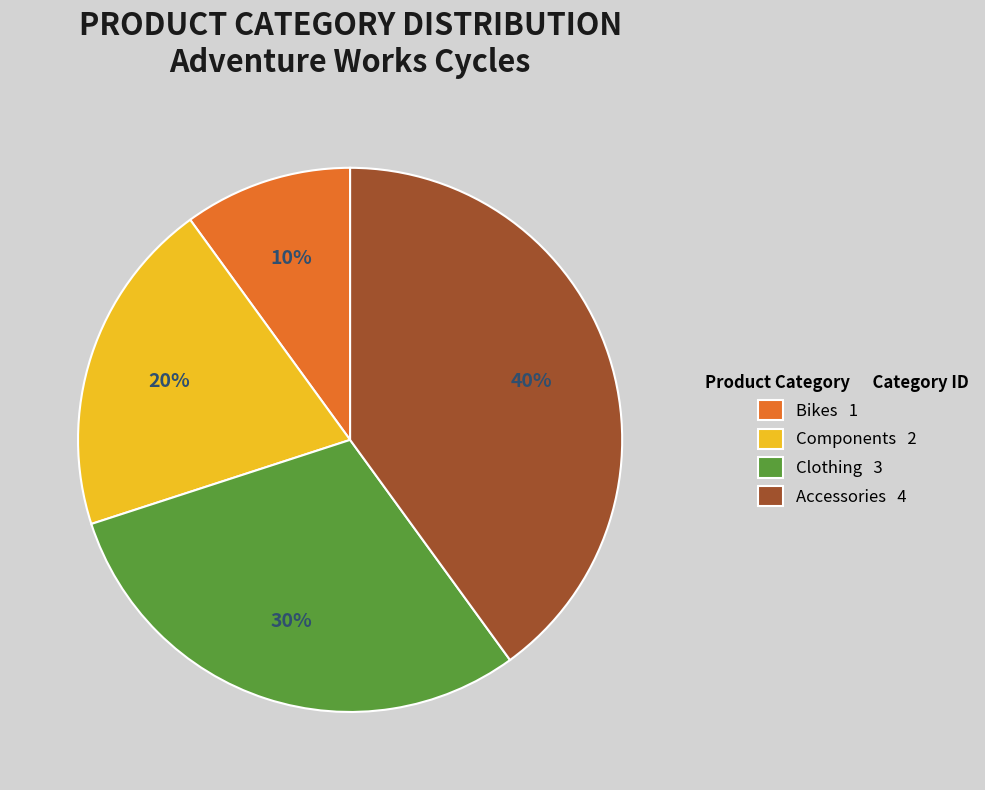

How many segments does this pie chart have?

4